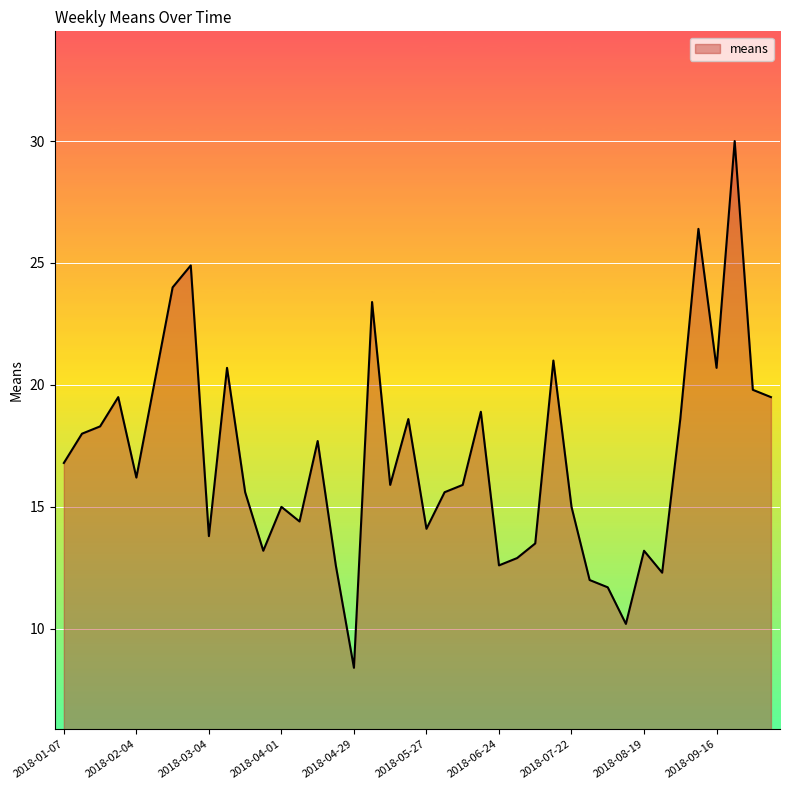

What is the maximum value shown in the chart?

30.0